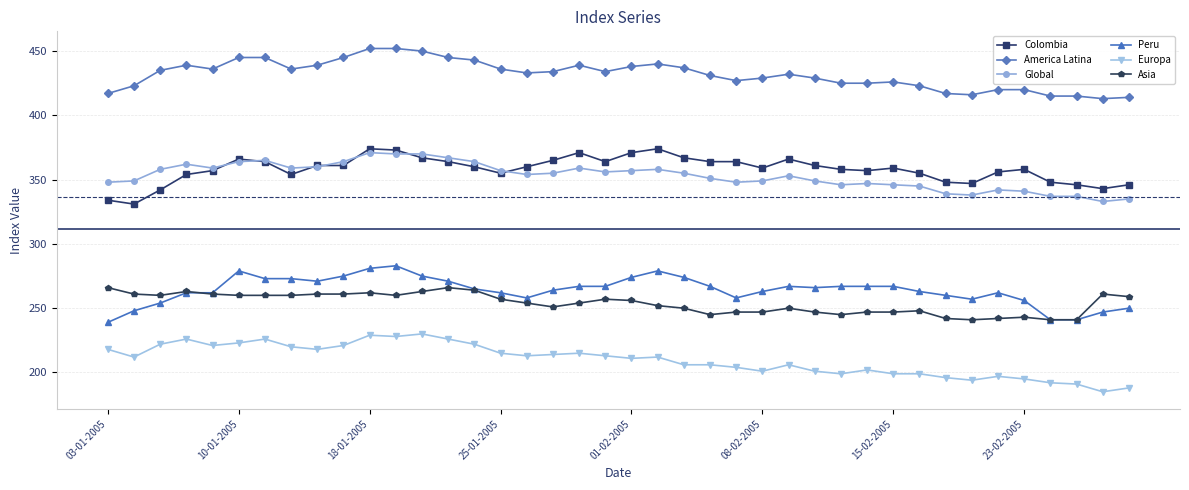

What is the sum of all Asia values?

10152